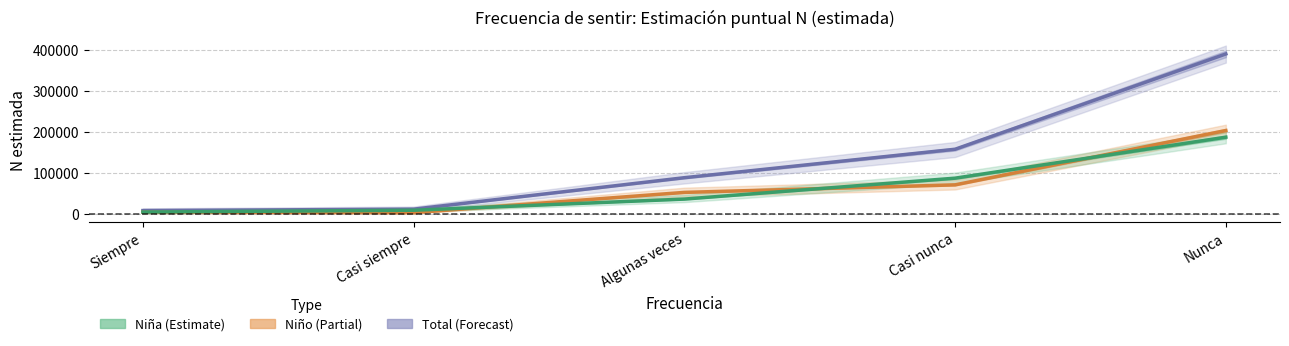

Reading left to right, what are all the values shown in this chart?

Total: Siempre=7813	Casi siempre=11252	Algunas veces=88116	Casi nunca=157605	Nunca=390367
Niño: Siempre=3677	Casi siempre=2656	Algunas veces=52227	Casi nunca=70633	Nunca=203315
Niña: Siempre=4136	Casi siempre=8597	Algunas veces=35888	Casi nunca=86972	Nunca=187052